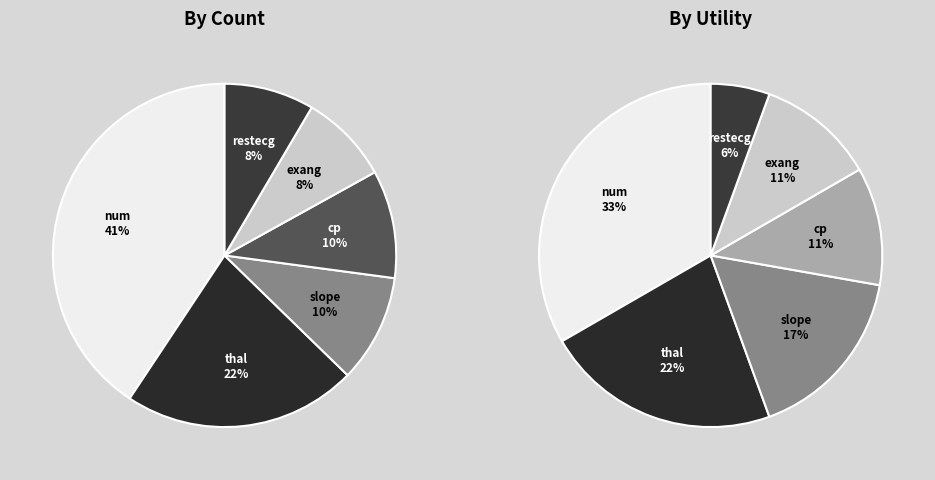

Is there any slice that represents more than half of the pie?

No